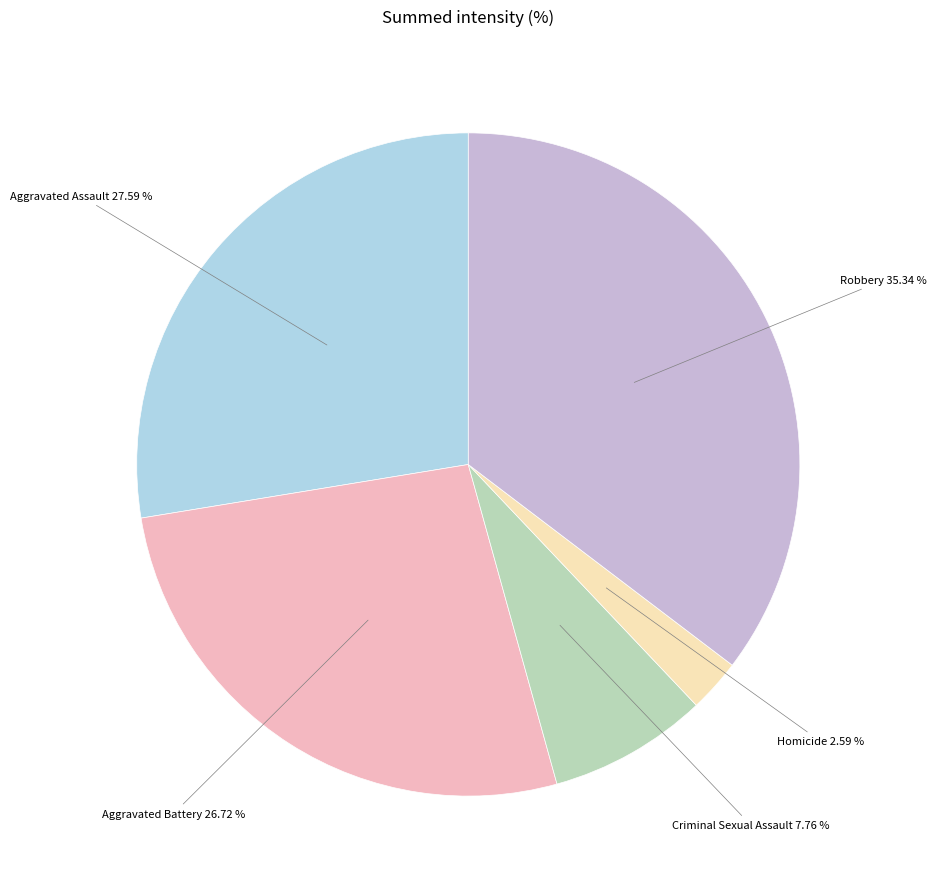

Is there any slice that represents more than half of the pie?

No